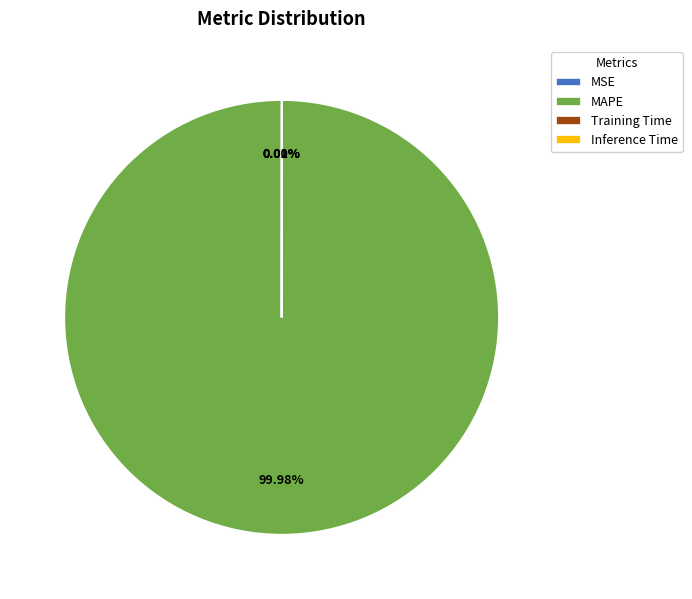

Is MAPE the majority of the pie?

Yes